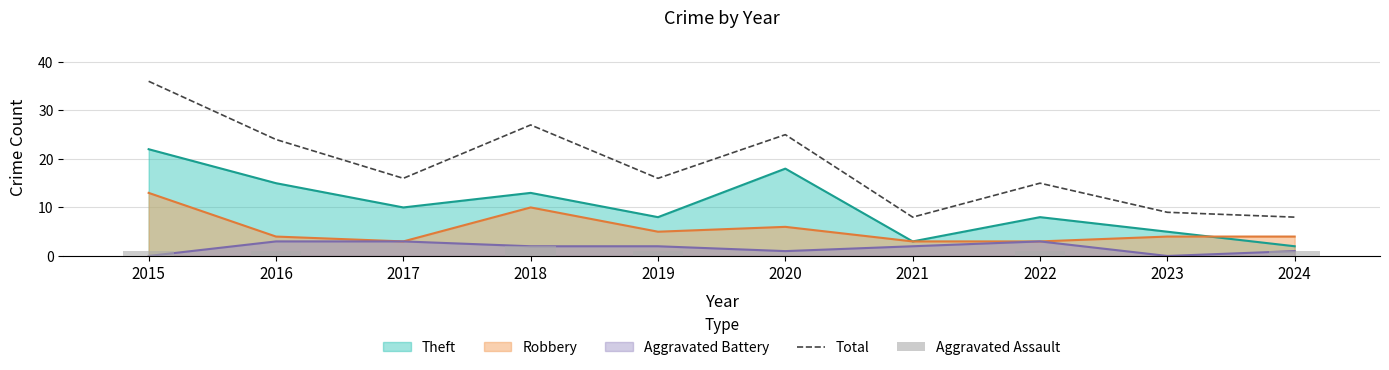

What is the difference between the second highest and second lowest values in the Total series?

19